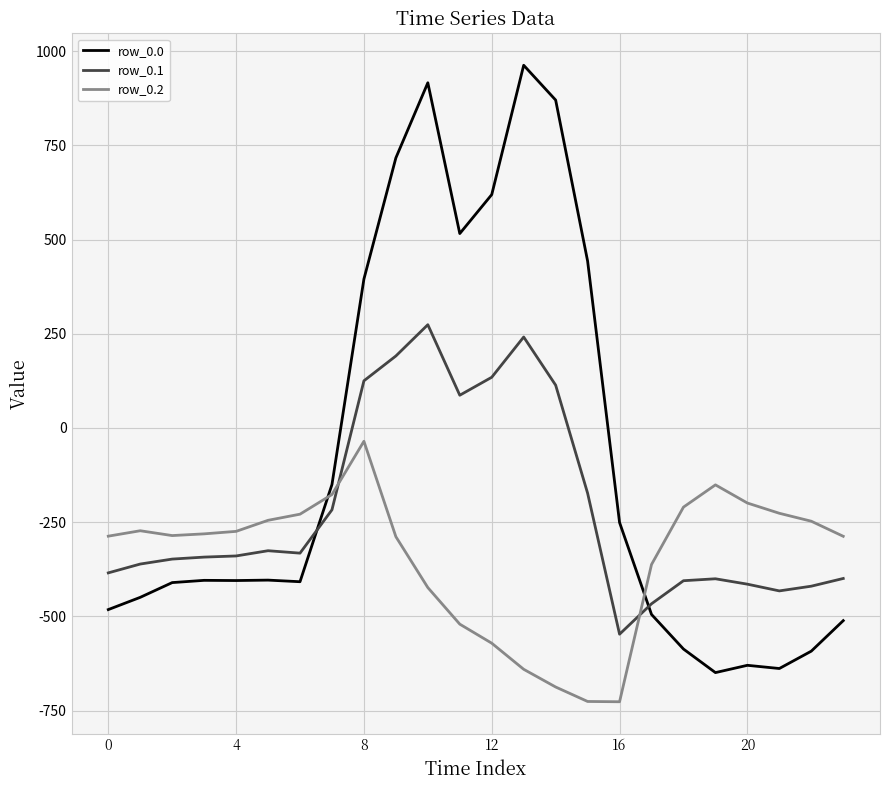

What is the maximum value for row_0.1?

274.1